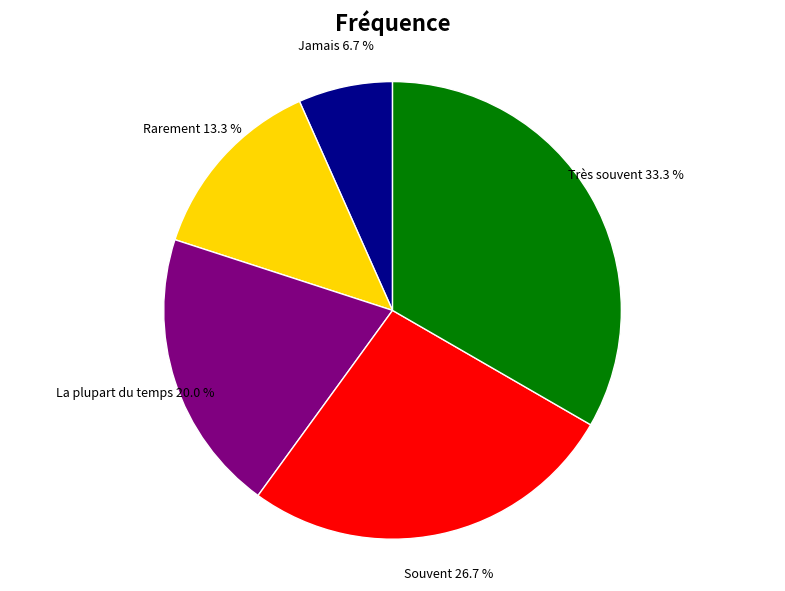

Is there any slice that represents more than half of the pie?

No